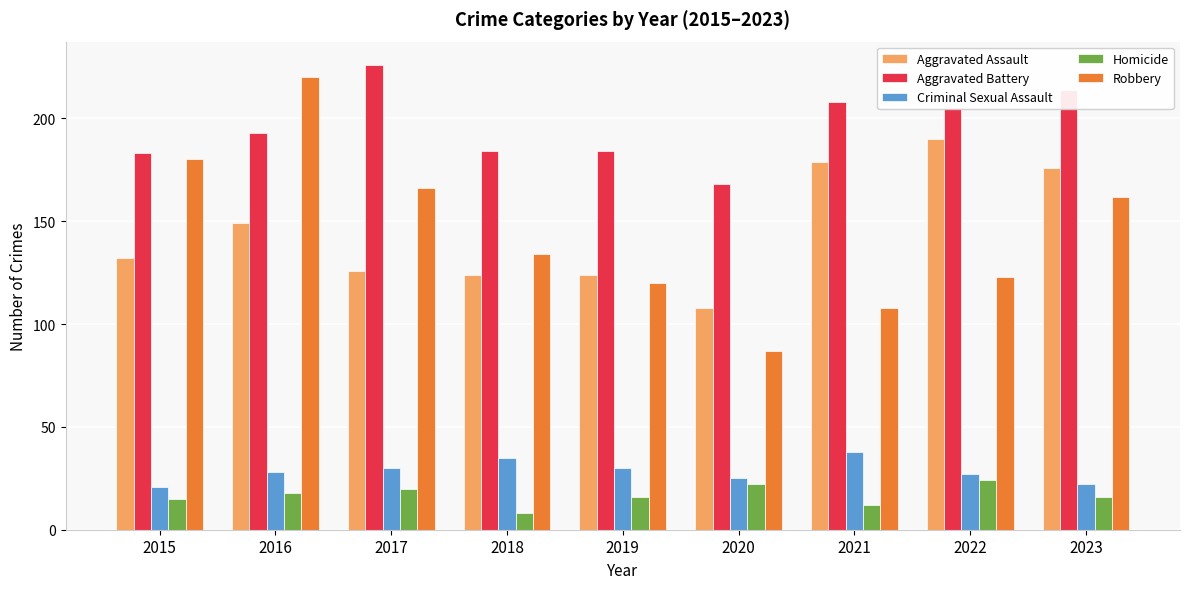

Which series has the widest spread of values?

Robbery